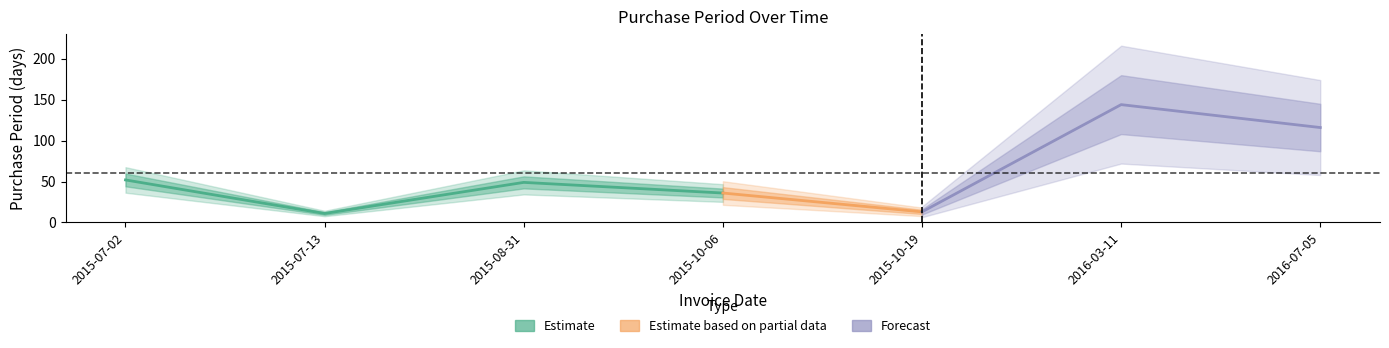

At which category does the chart reach its minimum across all series?

2015-07-13